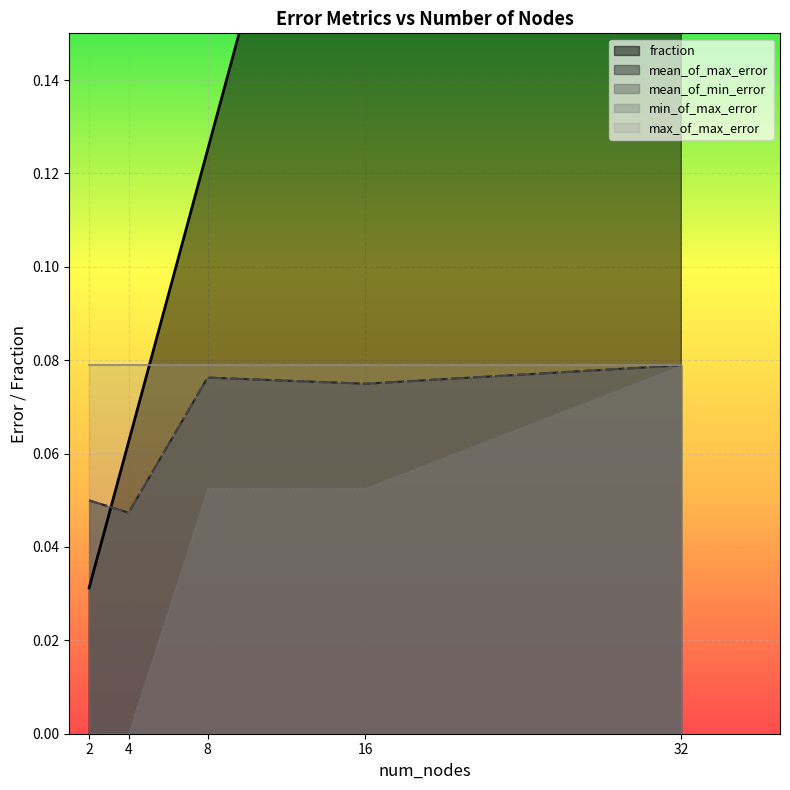

Rank the categories by min_of_max_error value from highest to lowest.

32, 8, 16, 2, 4